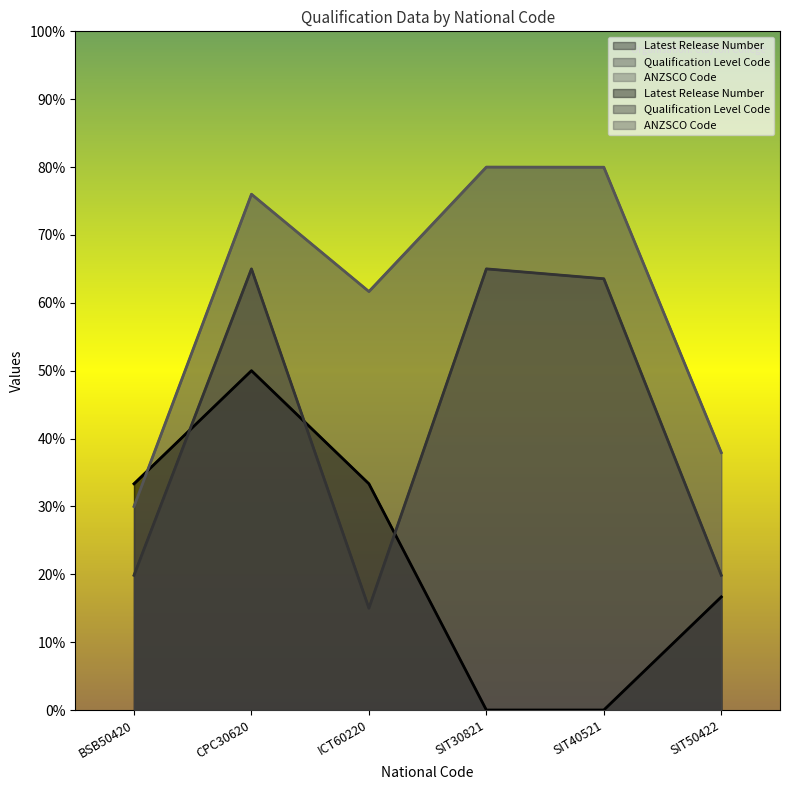

Rank the series by their maximum value, from lowest to highest.

Latest Release Number, Qualification Level Code, ANZSCO Code